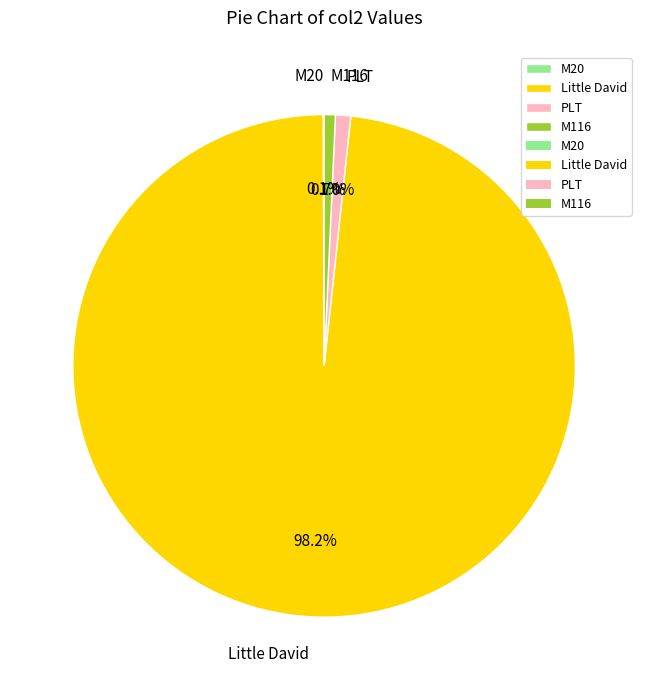

Is the sum of Little David and M116 greater than half?

Yes